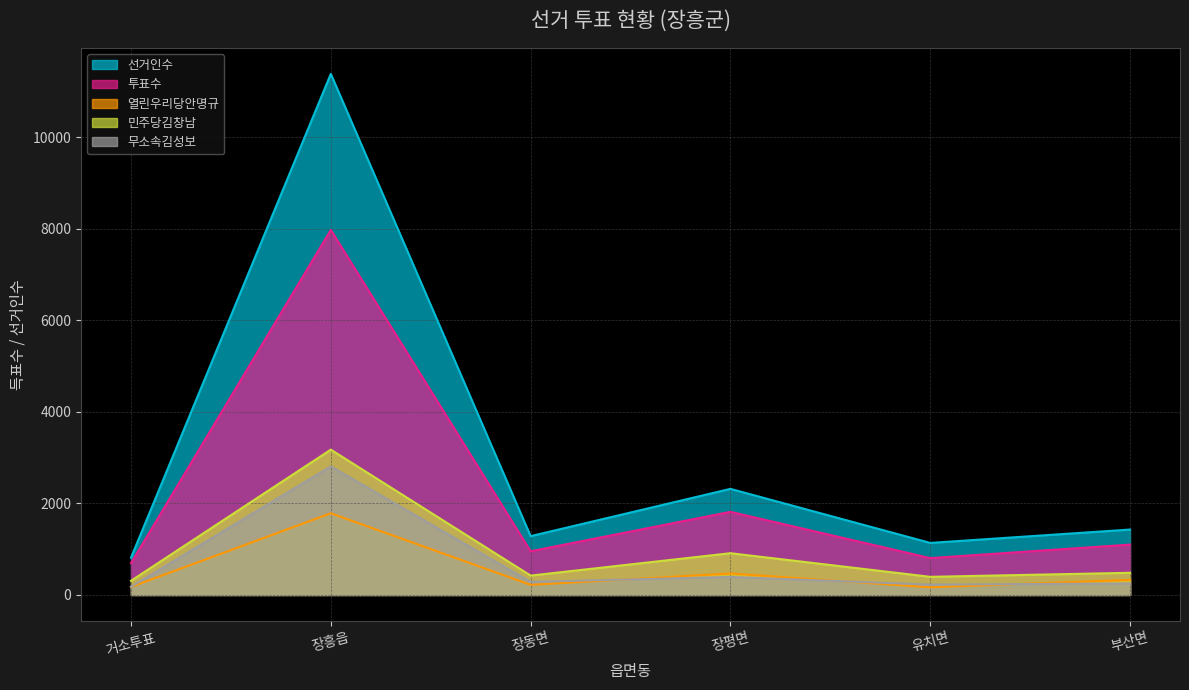

The value of 무소속김성보 at 거소투표 is 179. True or false?

True